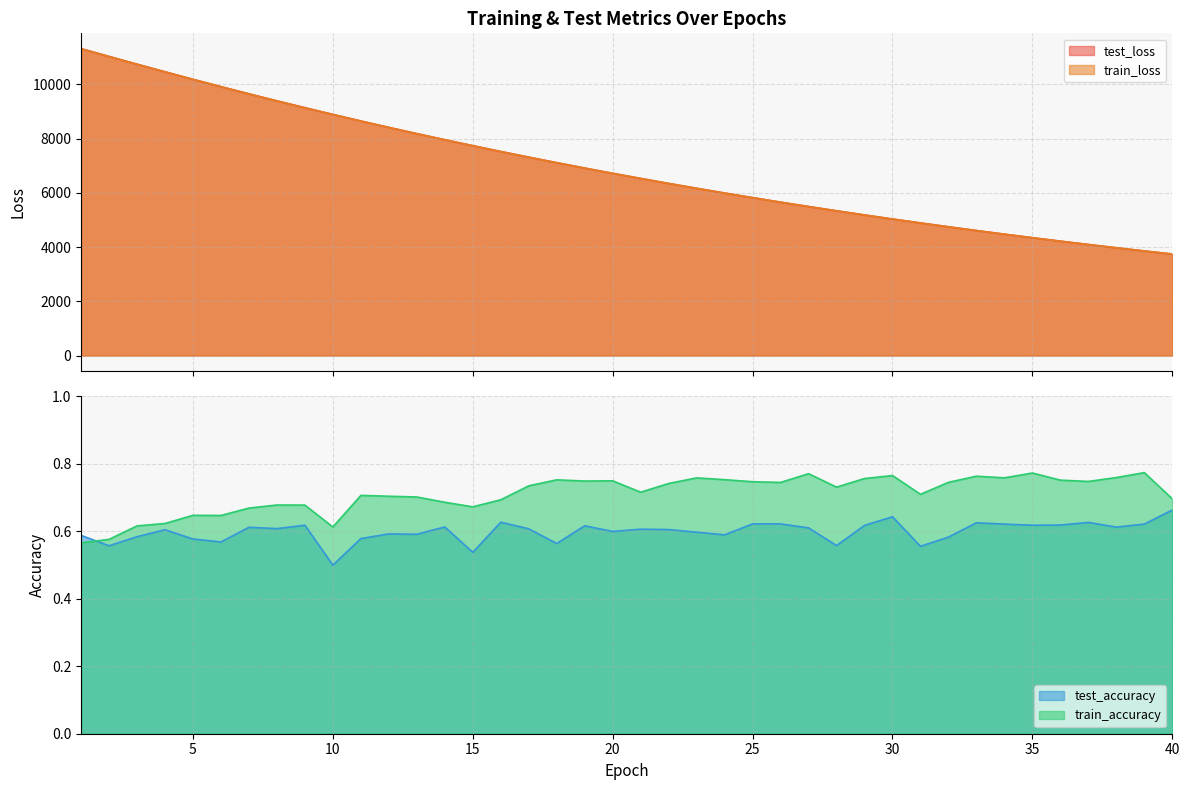

What is the spread (max minus min) of values at 12?

8412.6